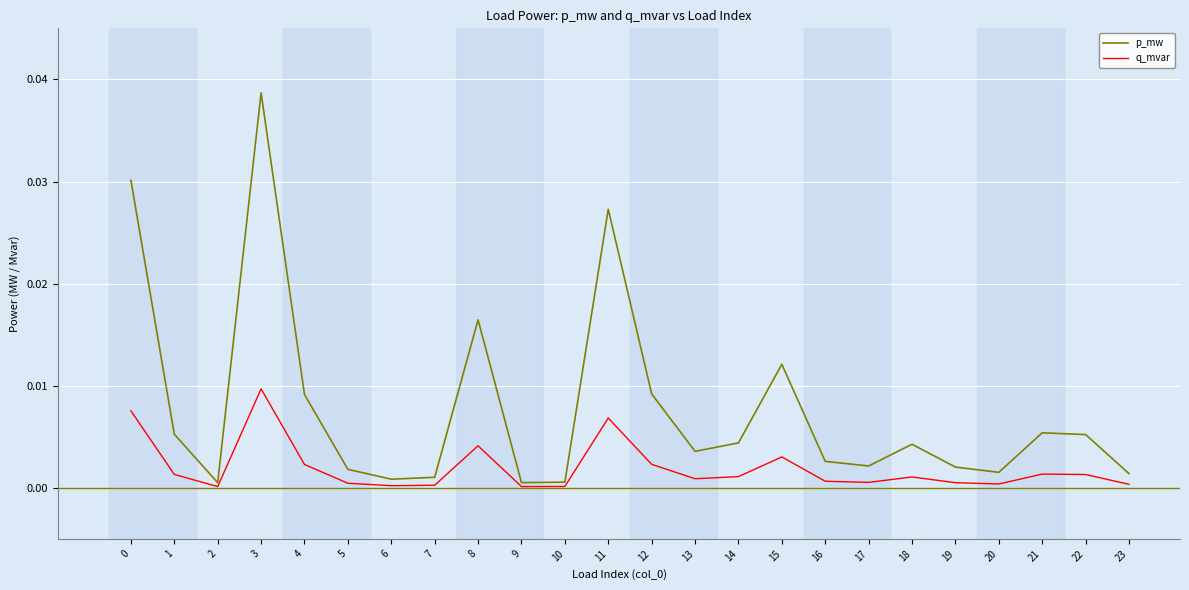

Where is the first local minimum for q_mvar?

2